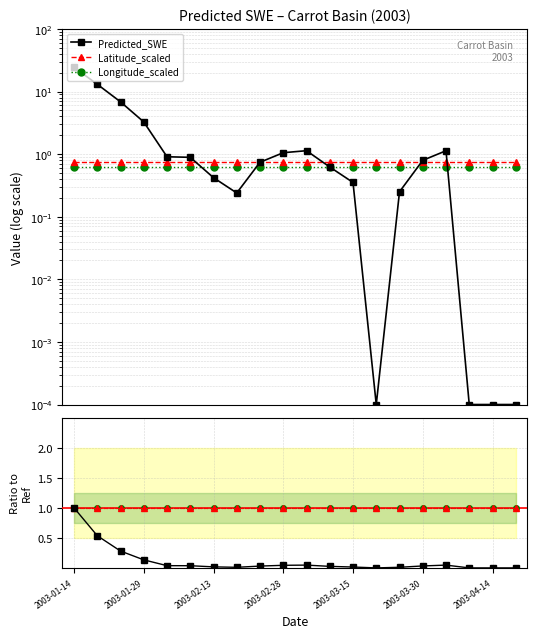

True or false: Latitude_scaled and Longitude_scaled intersect in this chart.

False